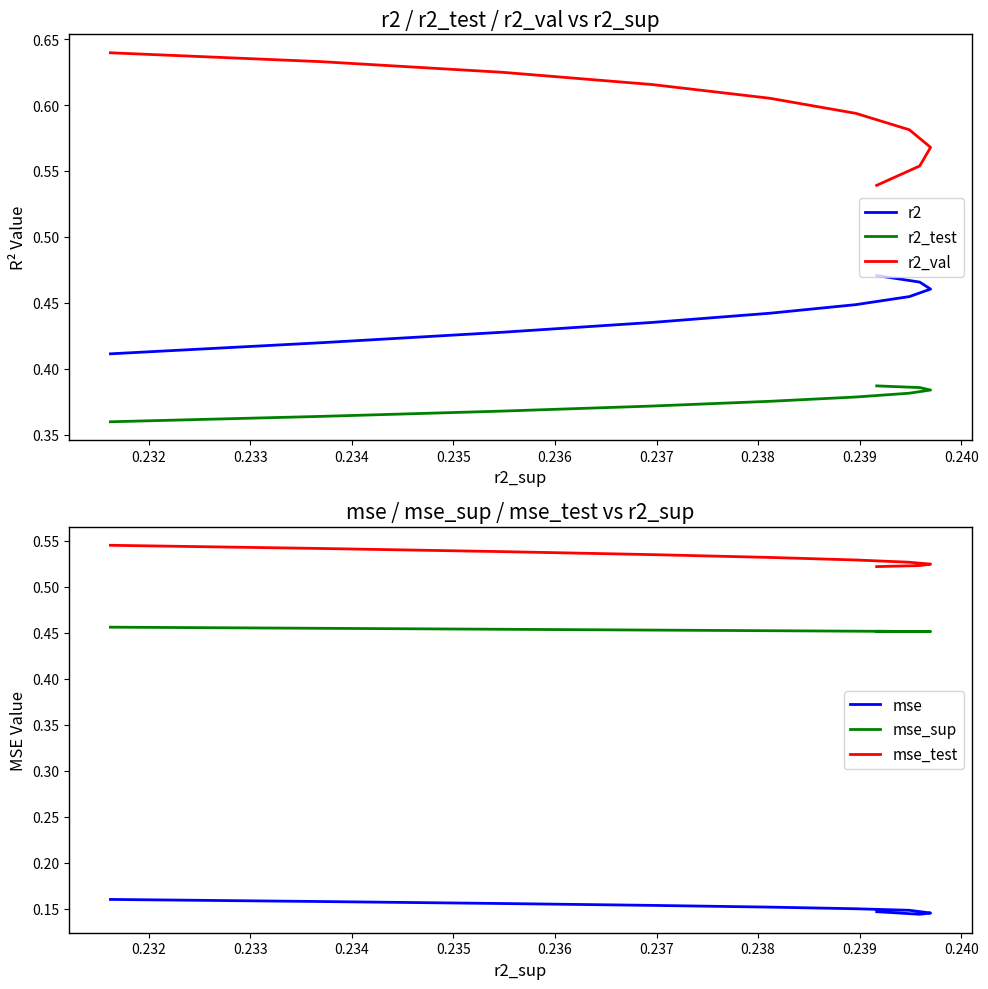

Which series changed the most between 0.234 and 0.236?

r2_val